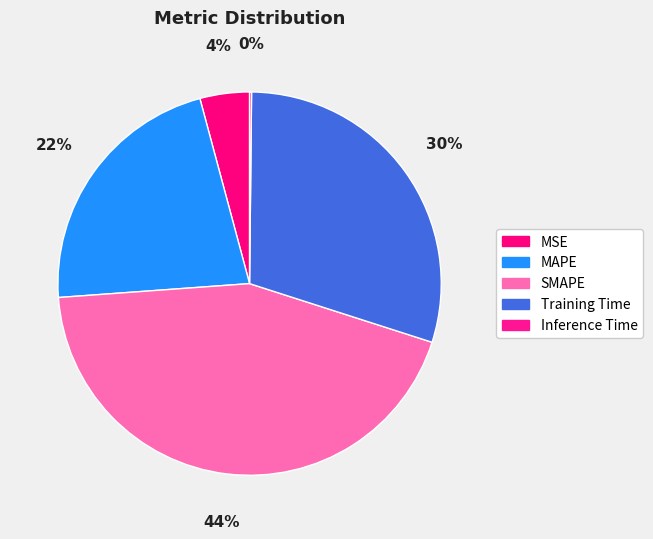

The MSE slice represents 4% of the pie. True or false?

True